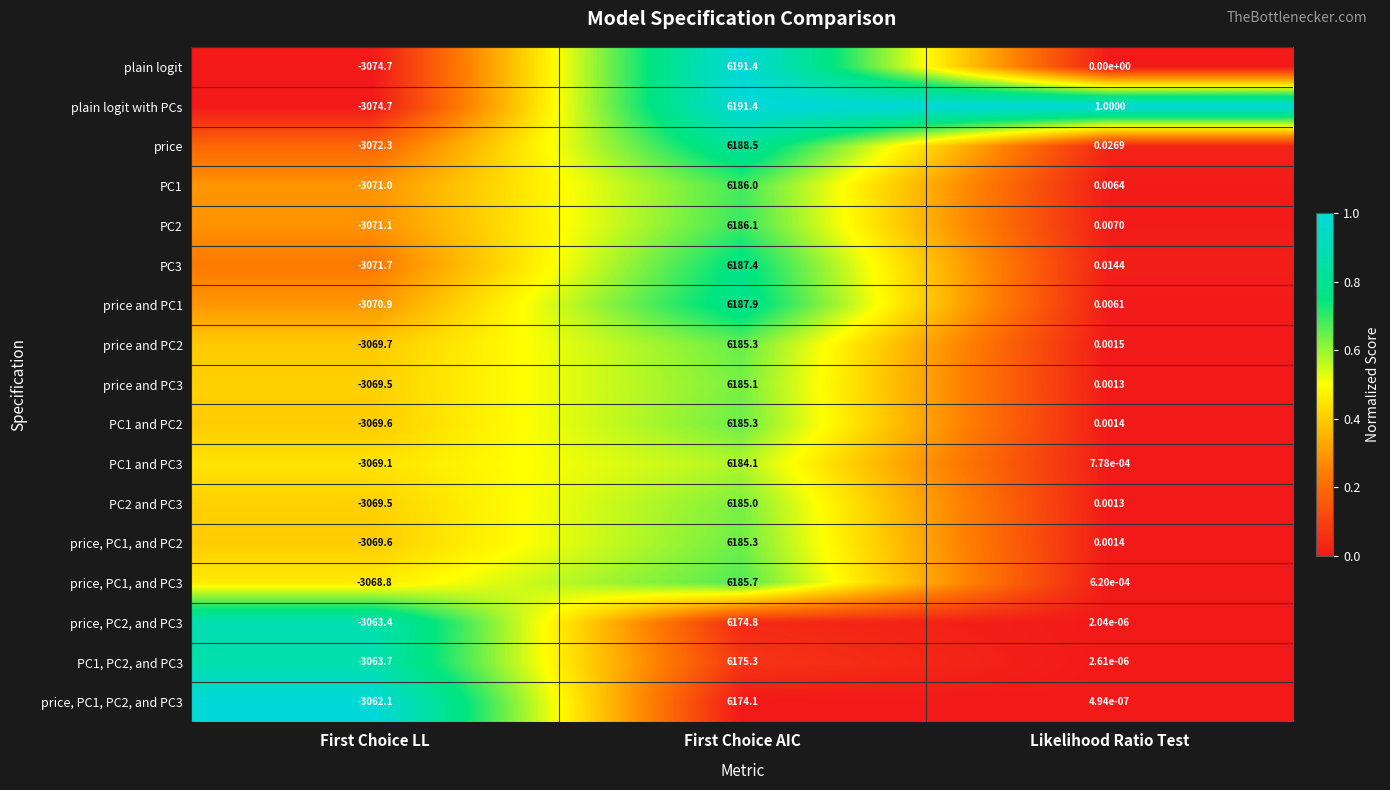

At which label is PC2 and PC3 closest to 1557?

Likelihood Ratio Test